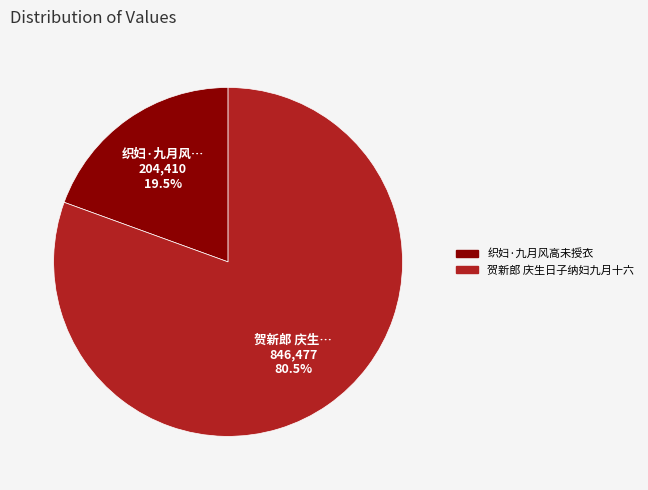

What is the smallest slice in the pie chart?

织妇·九月风高未授衣